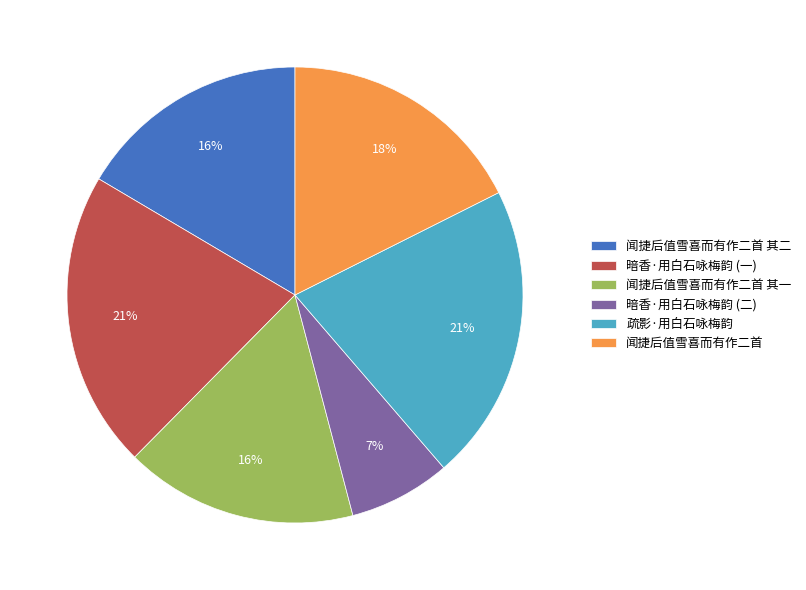

Is there any slice that represents more than half of the pie?

No